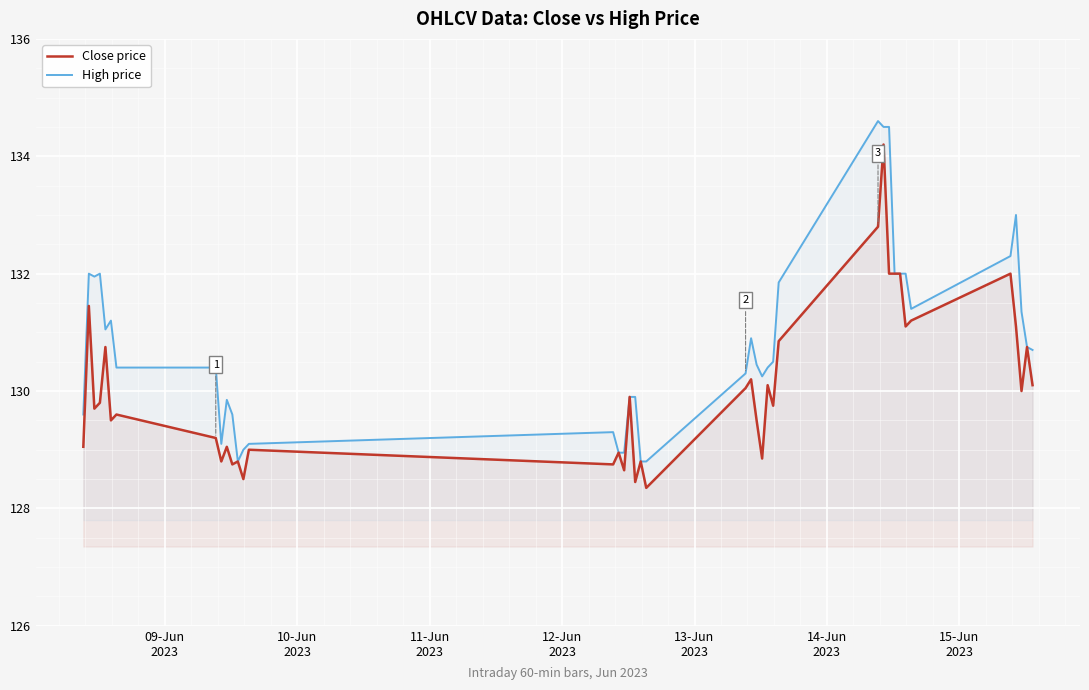

Rank the series by their maximum value, from highest to lowest.

High price, Close price